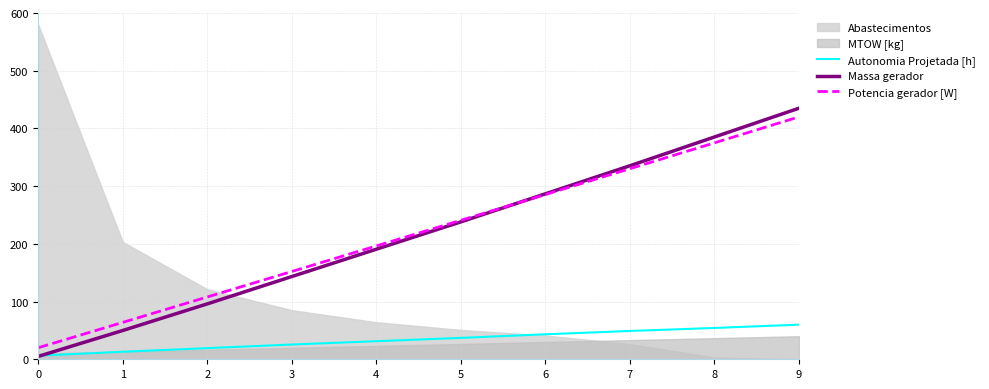

Reading left to right, extract all data points from this chart.

Autonomia Projetada [h]: 6.3	13.0	19.3	25.6	31.3	37.0	43.3	49.0	54.3	60.0
Massa gerador: 5.0	49.9	96.0	143.3	190.7	238.1	286.7	335.3	385.1	435.0
Potencia gerador [W]: 20.0	63.9	107.9	152.1	196.4	240.8	285.4	330.1	375.0	420.0